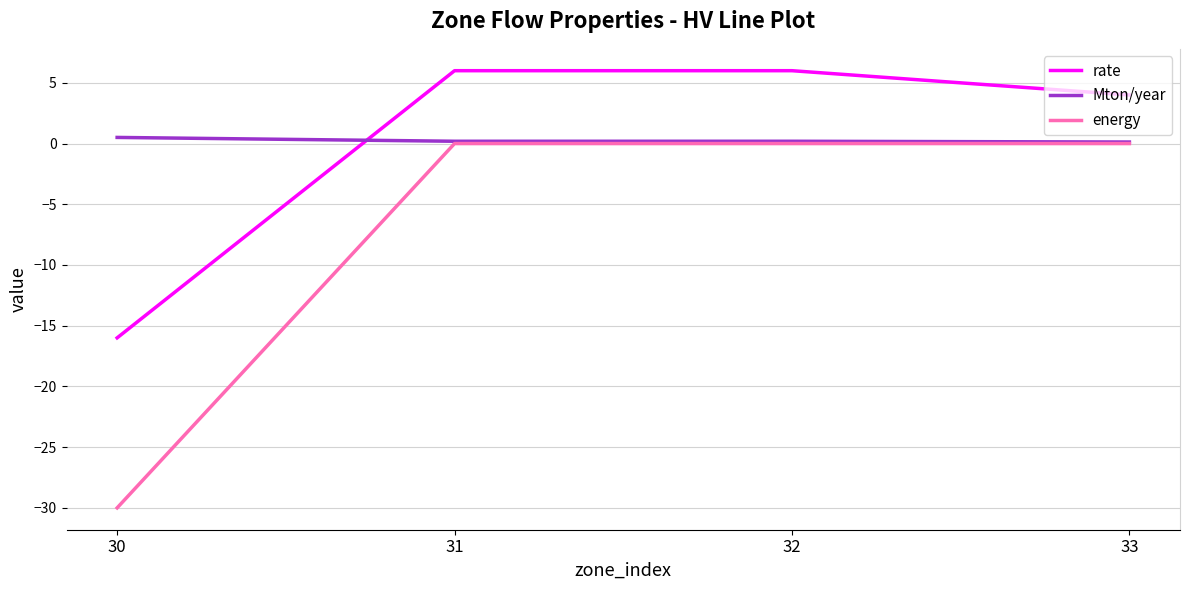

At which label does energy reach its minimum?

30